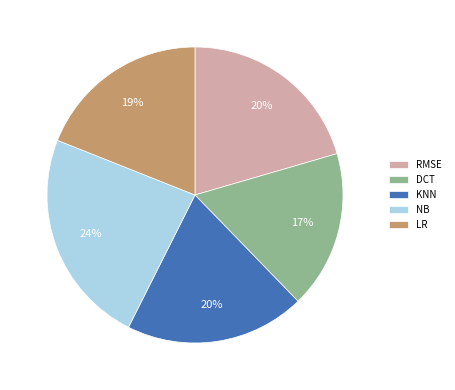

What is the smallest slice in the pie chart?

DCT